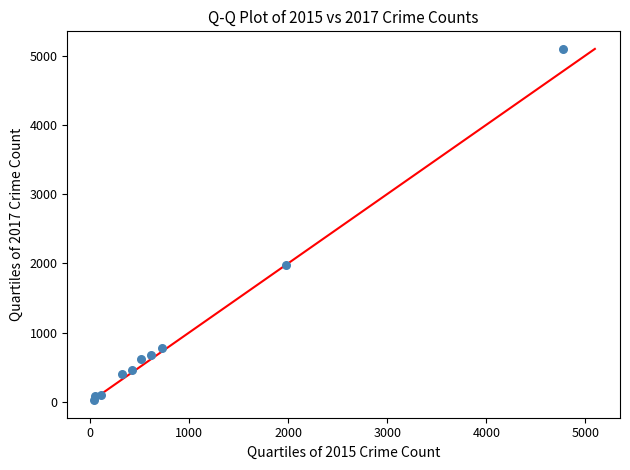

What Y value in the scatter plot is closest to 2559?

1968